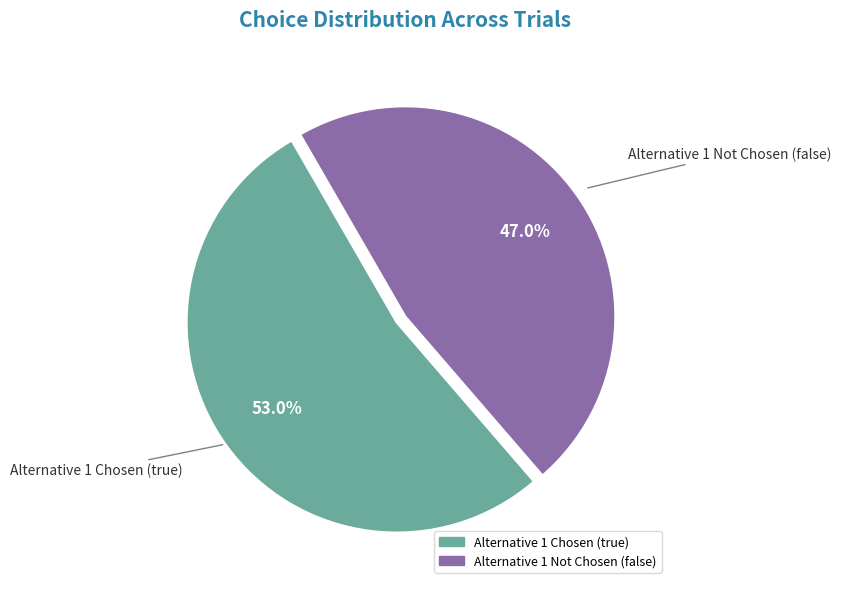

What portion of the pie excludes Alternative 1 Chosen (true)?

47.0%